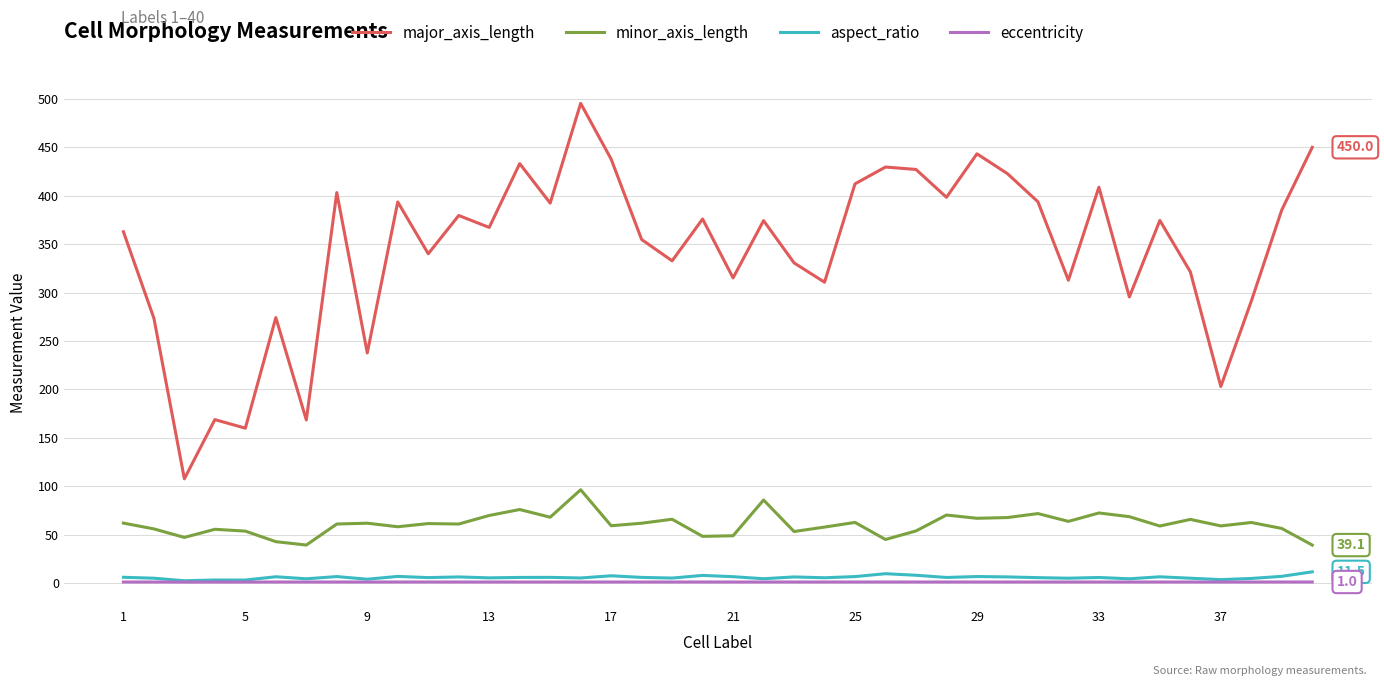

Which series has the largest range (max minus min)?

major_axis_length